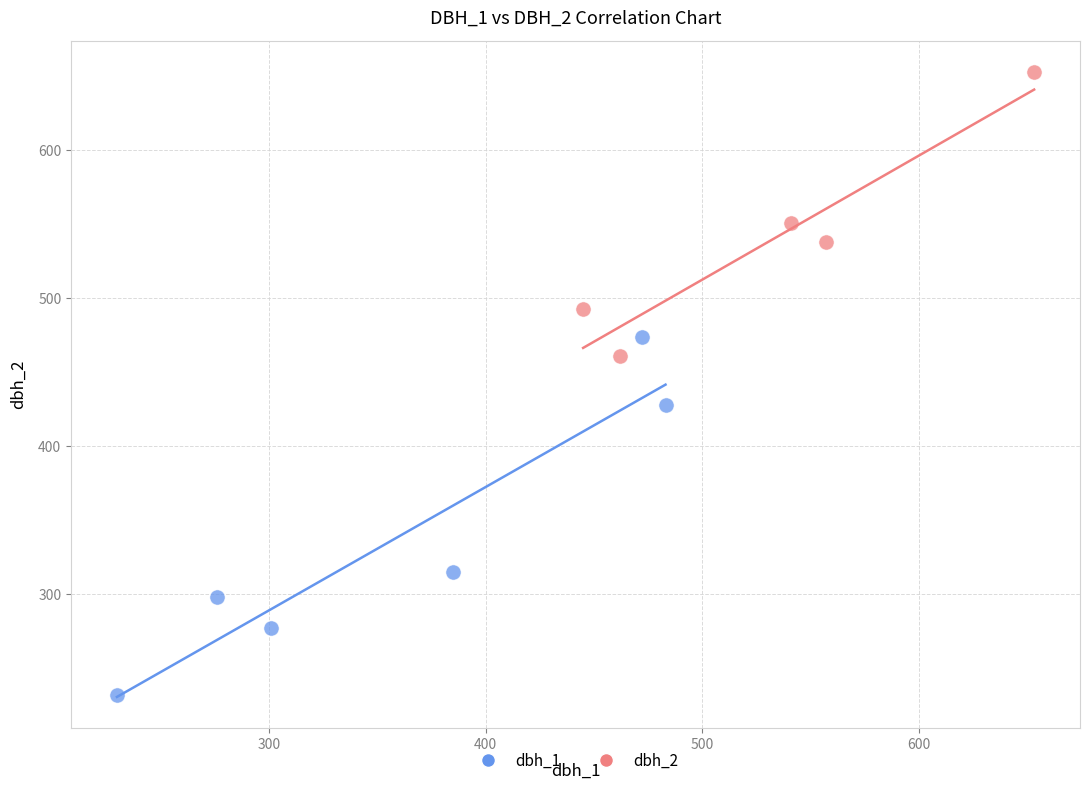

Which series reaches the minimum Y coordinate?

dbh_1